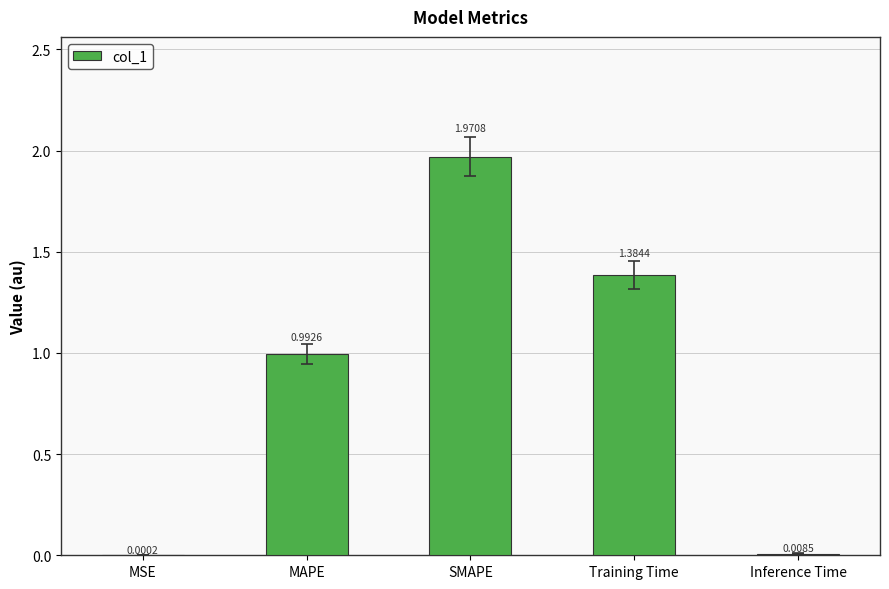

What is the sum of all values?

4.4